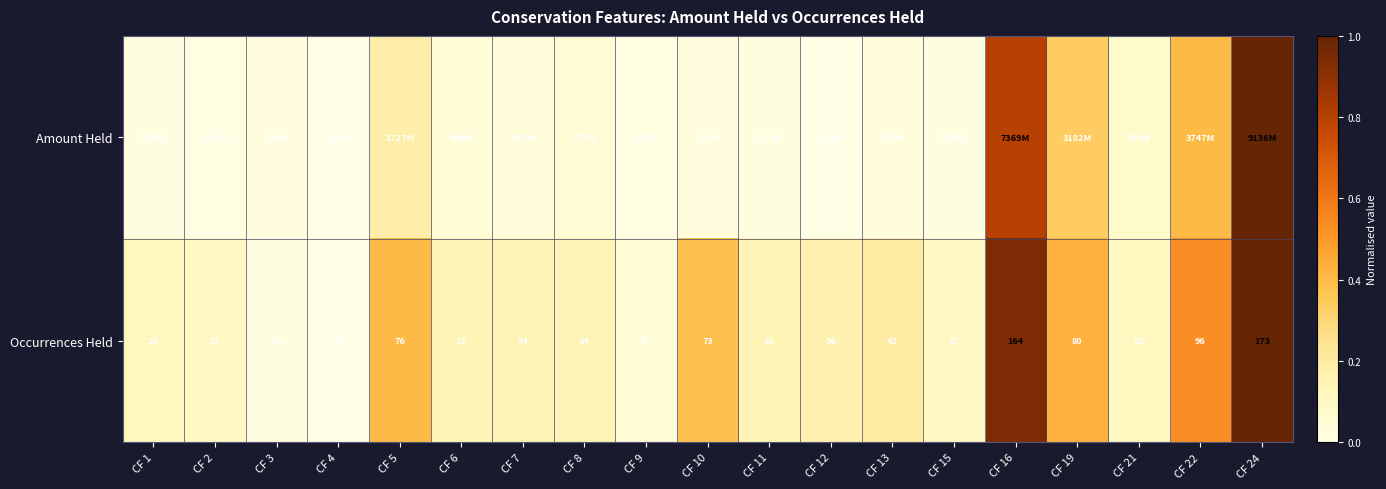

Which series has the widest spread of values?

Amount Held